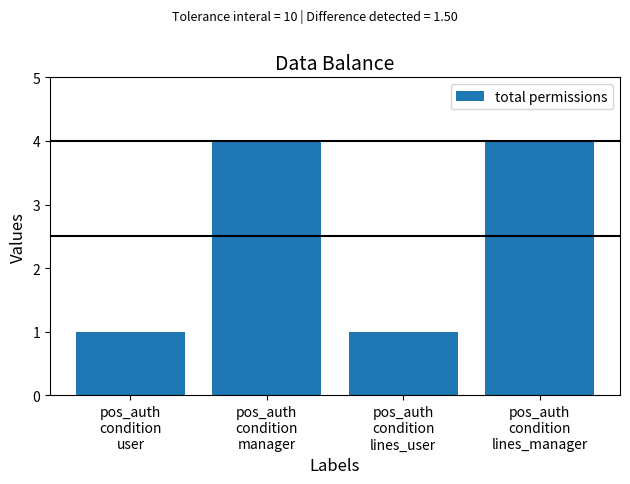

Are the bars horizontal?

No